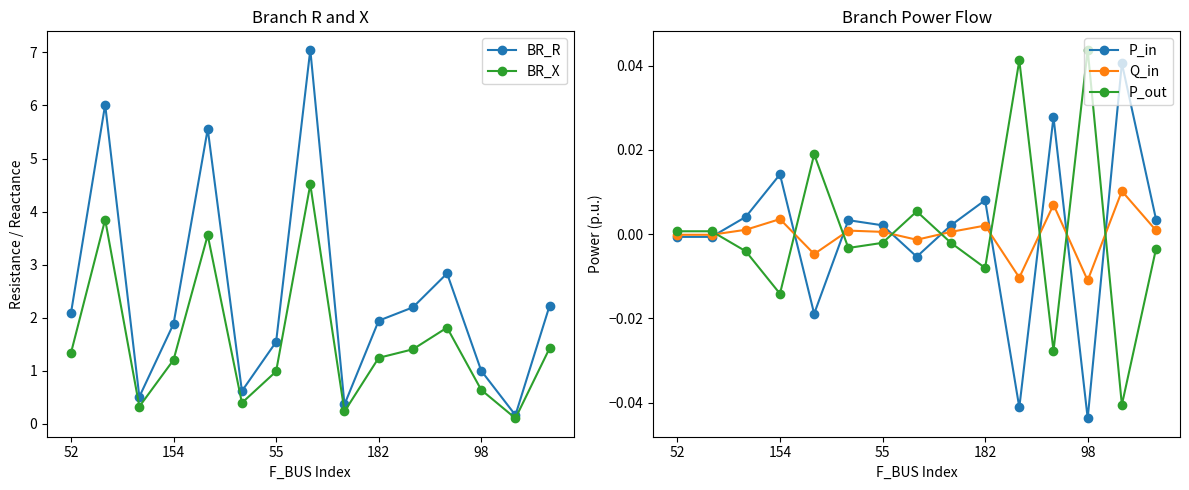

Which series has the largest total across all categories?

BR_R